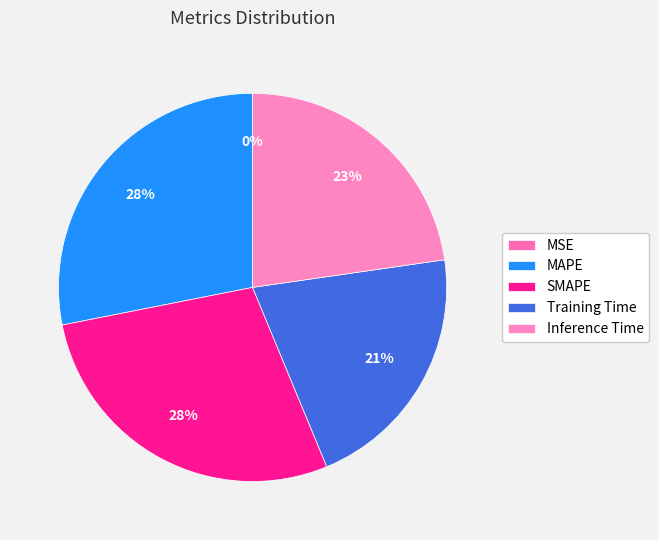

What is the smallest slice in the pie chart?

MSE